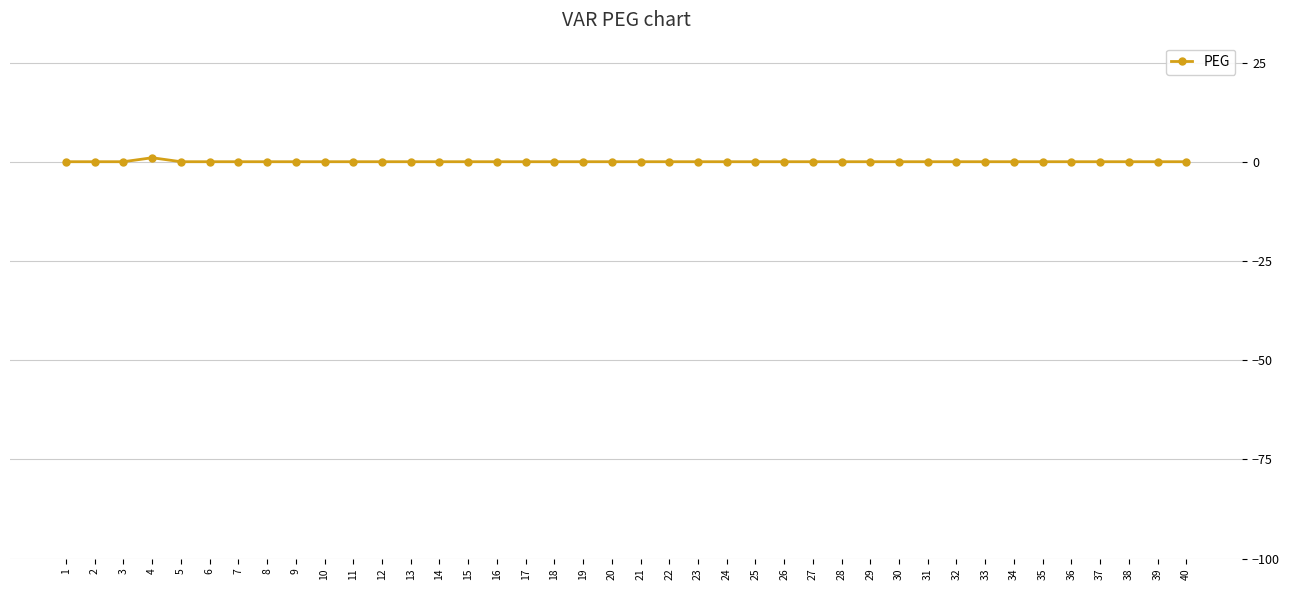

Count the number of data series in this chart.

1